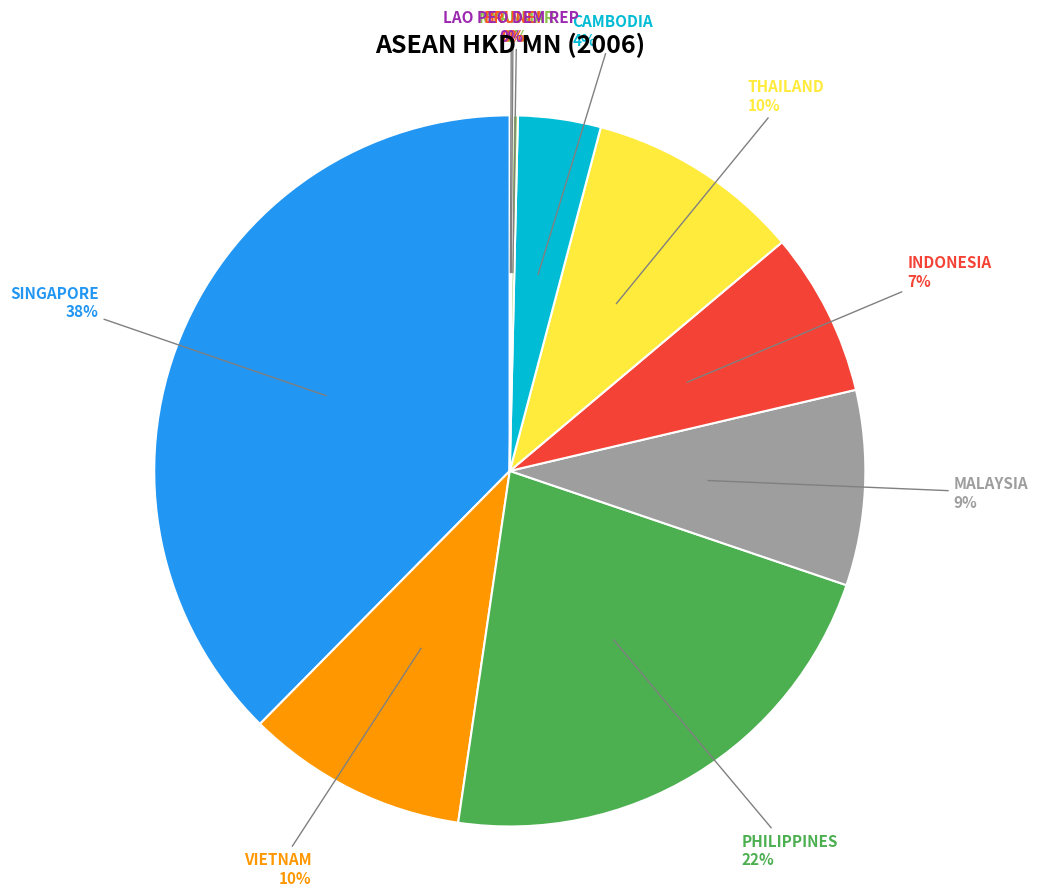

To the nearest percent, what portion does INDONESIA represent?

7%